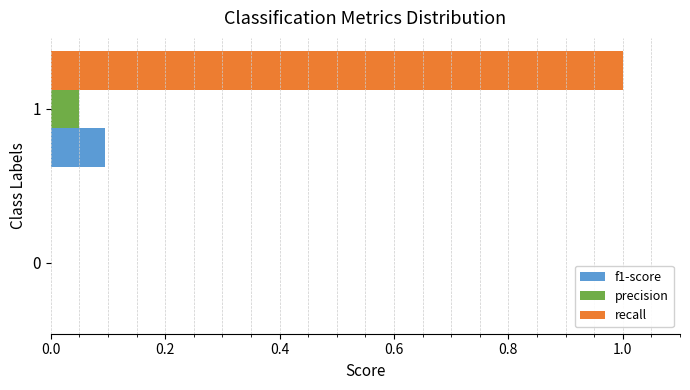

What is the greatest value displayed?

1.0